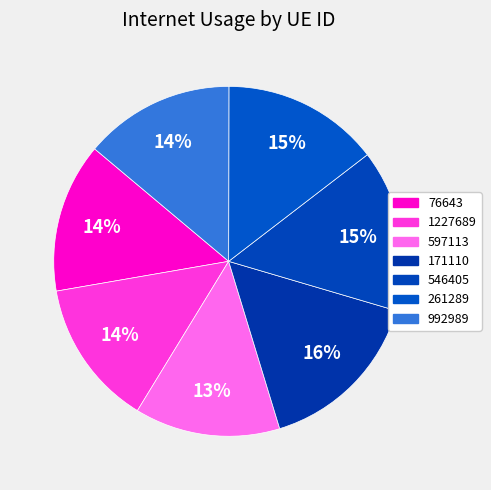

Combined, what portion of the pie is 597113 and 261289?

28.0%